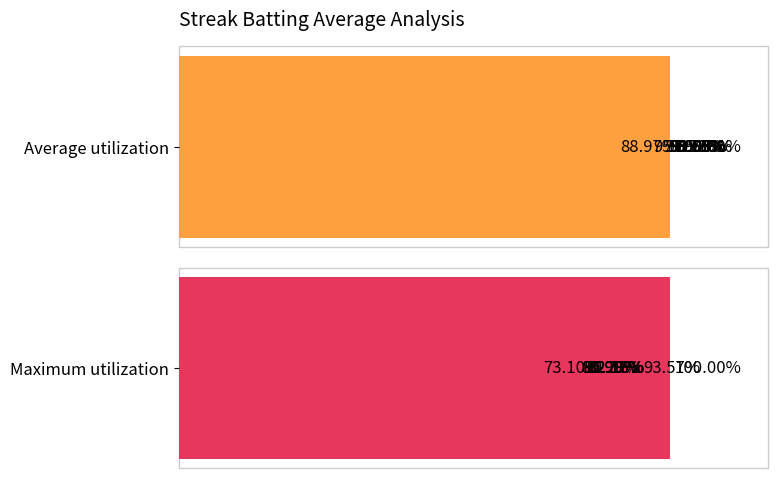

Read the Max Batting Average value at 80.

82.2